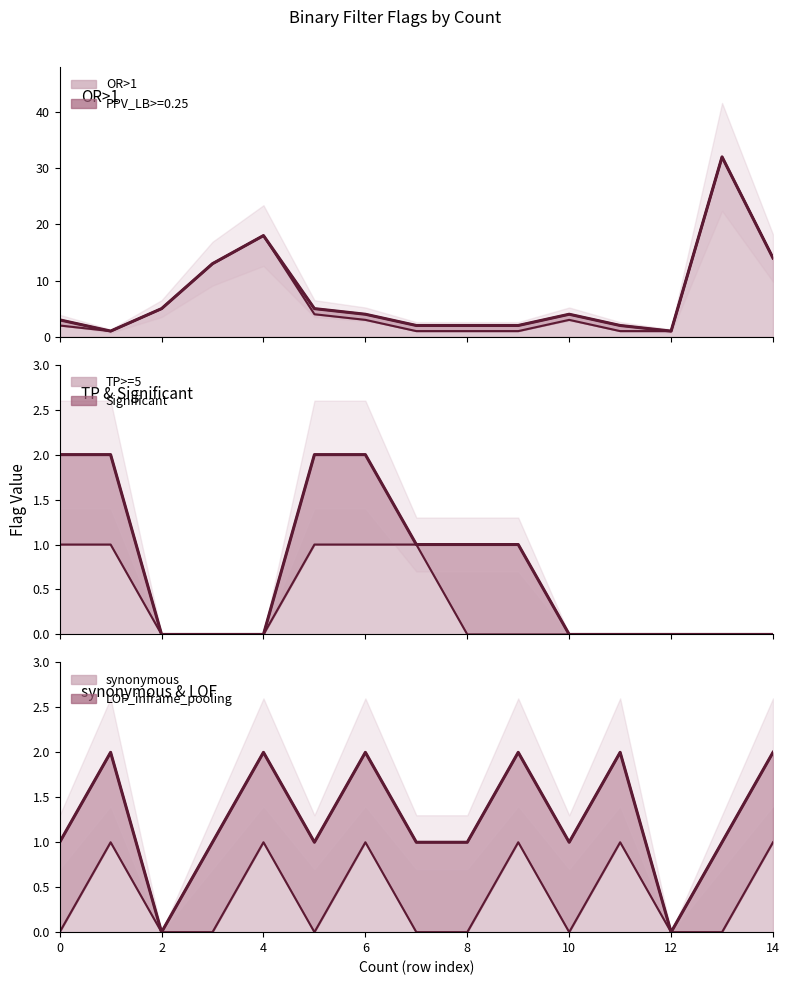

Rank the series at 6 from lowest to highest value.

TP & Significant total, synonymous & LOF total, OR>1 total